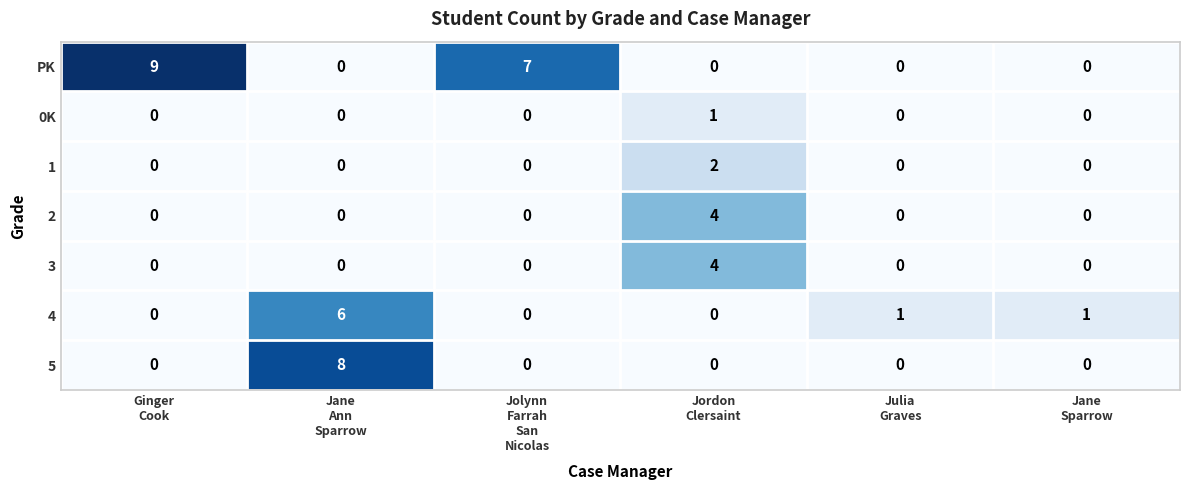

What is the maximum value shown in the chart?

9